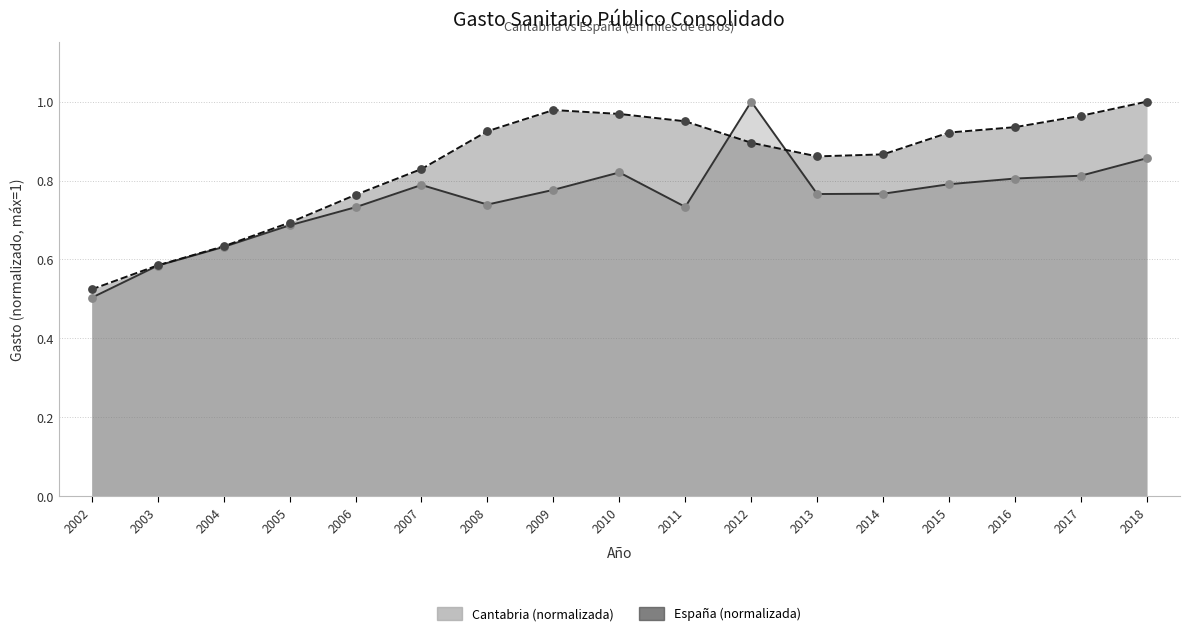

Which series reaches the maximum Y coordinate?

Cantabria